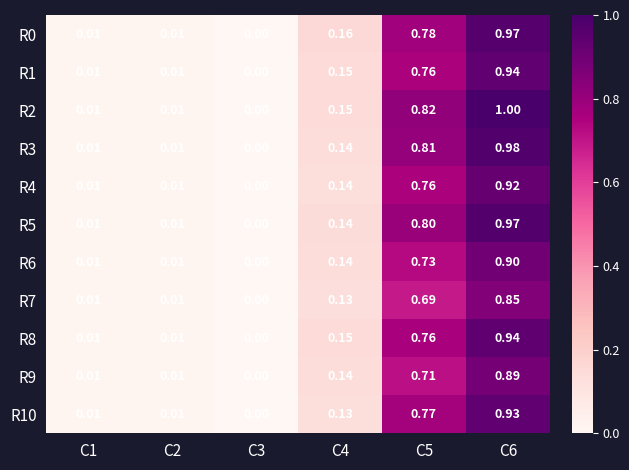

Is the value of R8 at C2 greater than the value of R10 at C4?

No